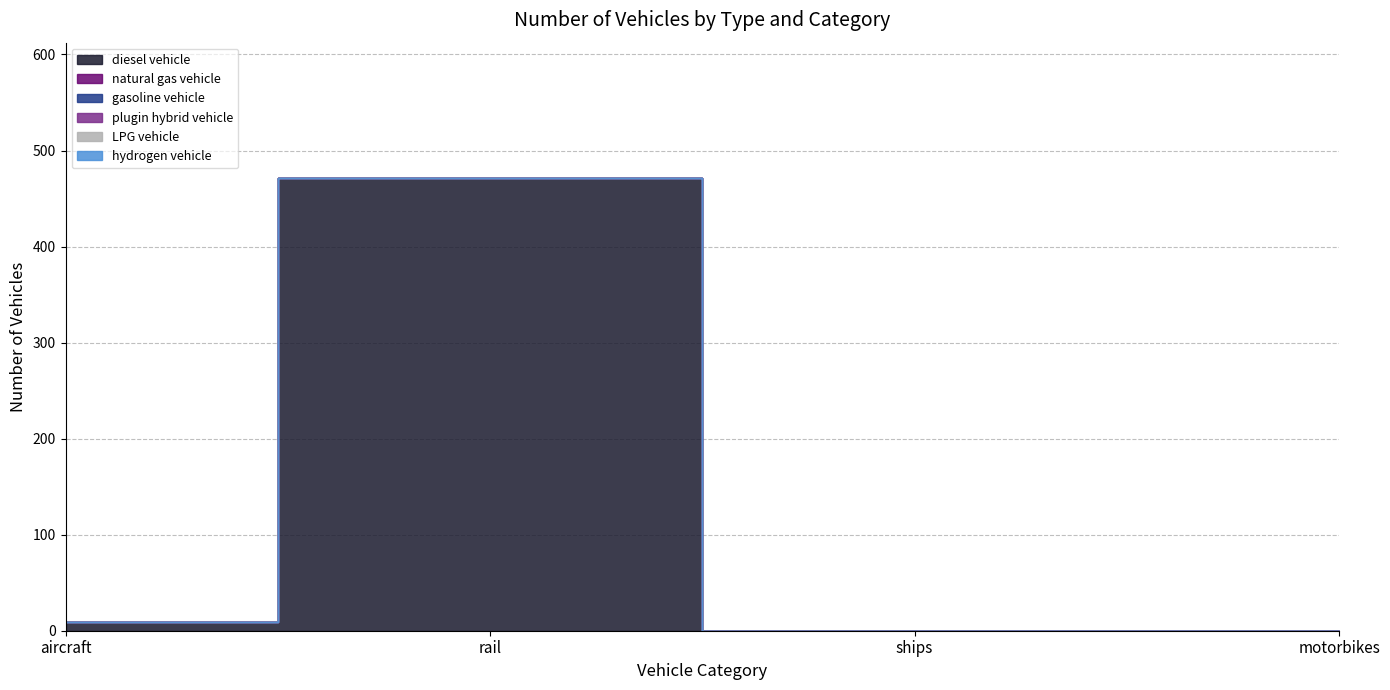

The value of diesel vehicle at motorbikes is 150. True or false?

False